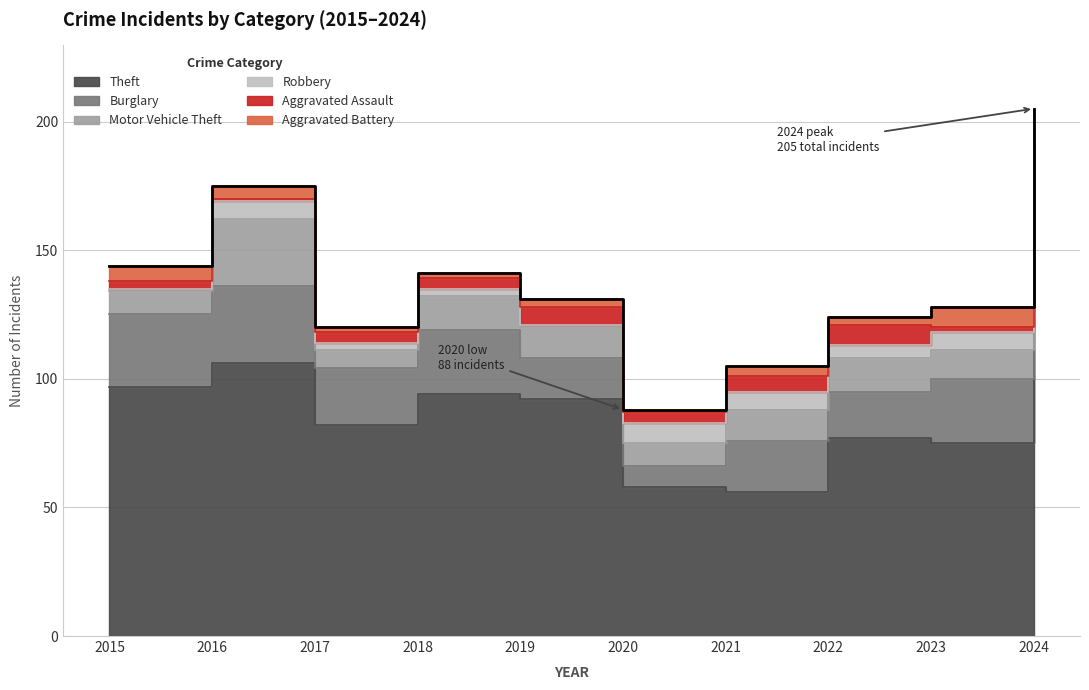

True or false: Burglary and Theft intersect in this chart.

False